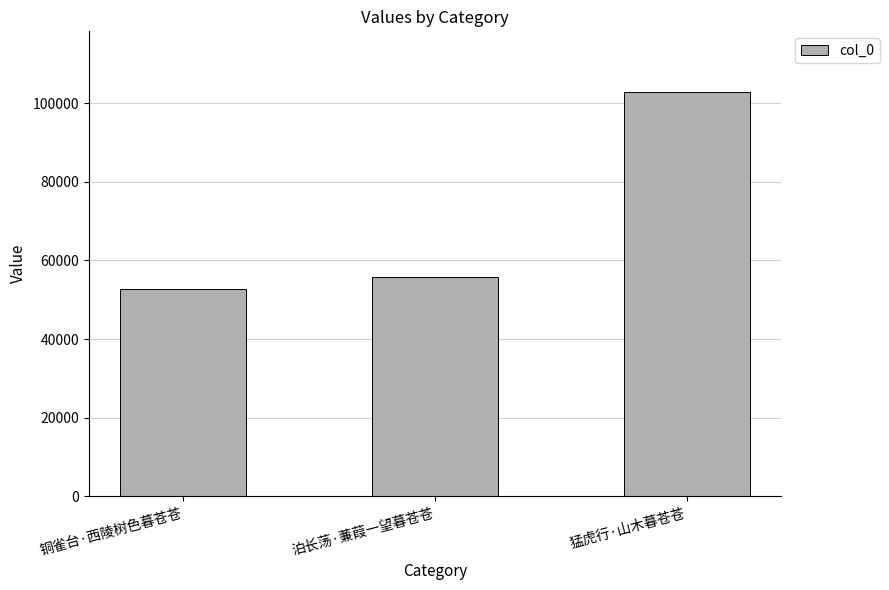

Rank the categories by value from highest to lowest.

猛虎行·山木暮苍苍, 泊长荡·蒹葭一望暮苍苍, 铜雀台·西陵树色暮苍苍